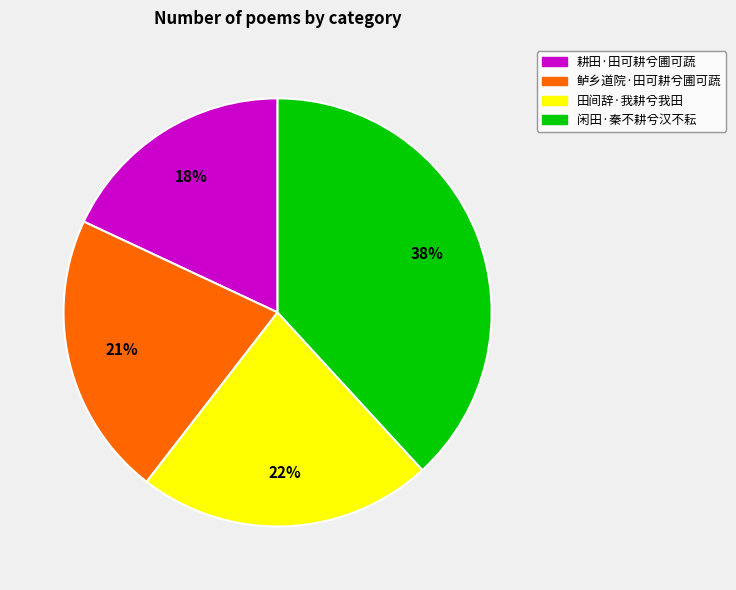

Is it true that 闲田·秦不耕兮汉不耘 is 47% of the pie?

False